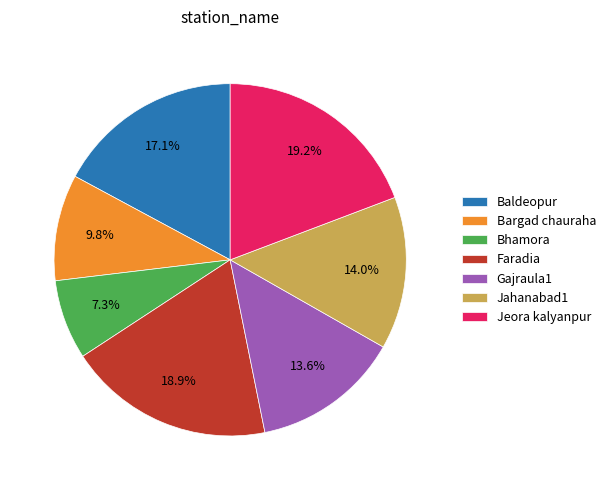

Is the sum of Faradia and Bhamora greater than half?

No